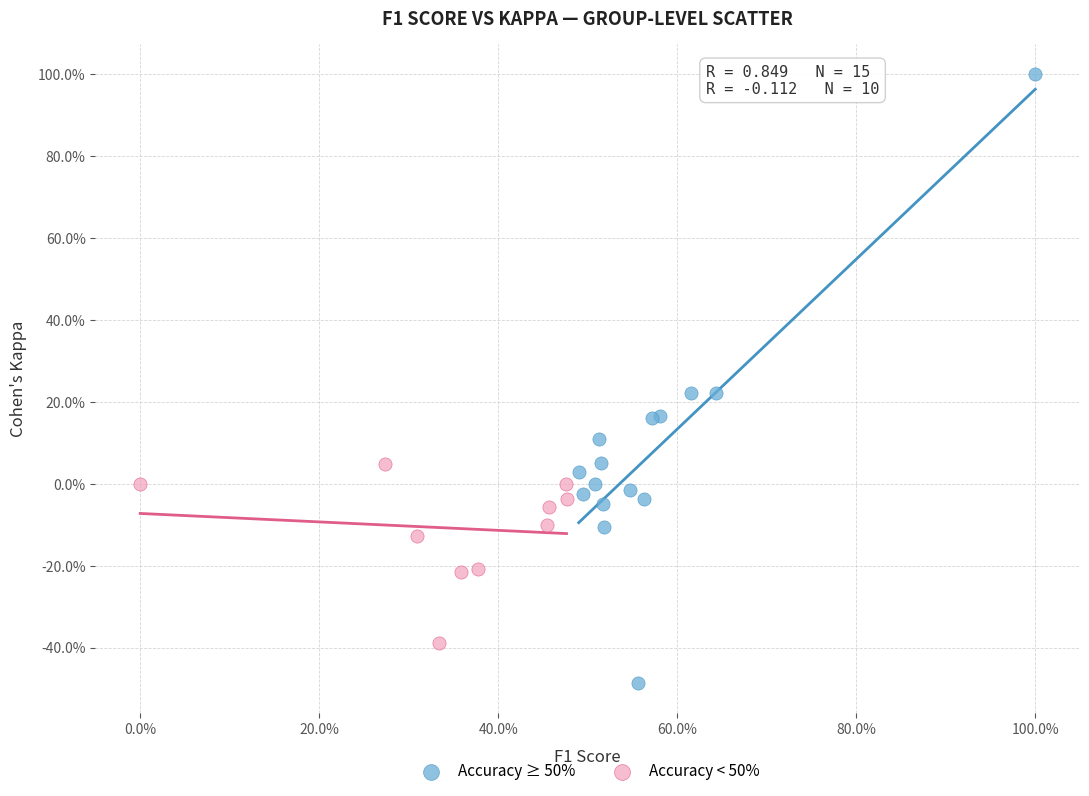

Which series reaches the maximum Y coordinate?

Accuracy ≥ 50%